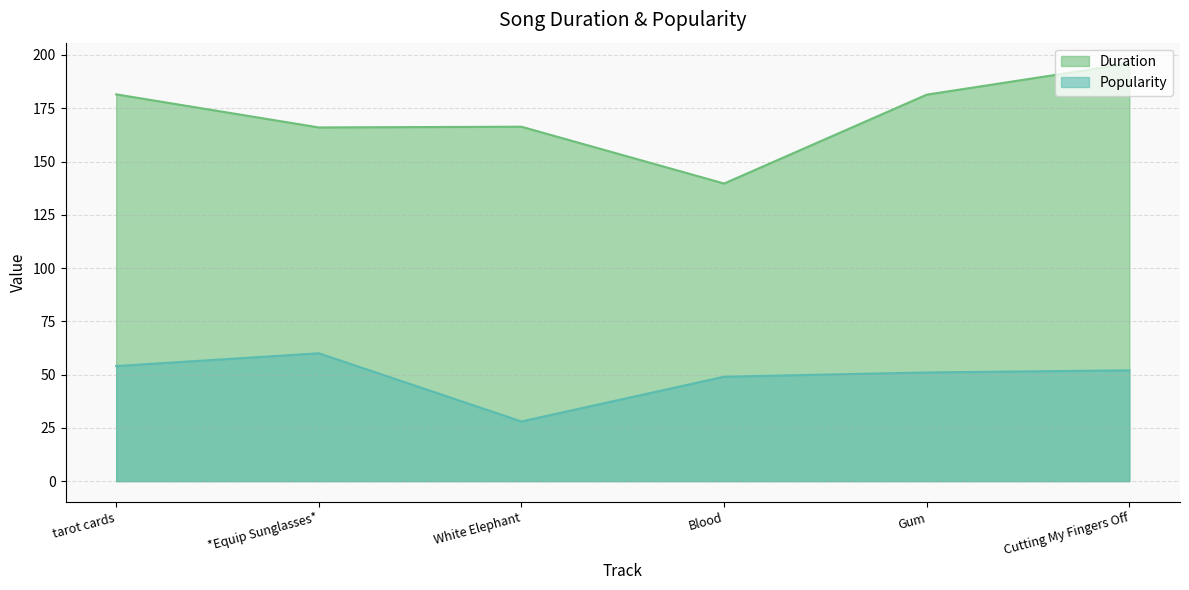

What is the difference between the maximum and minimum values in the Popularity series?

32.0